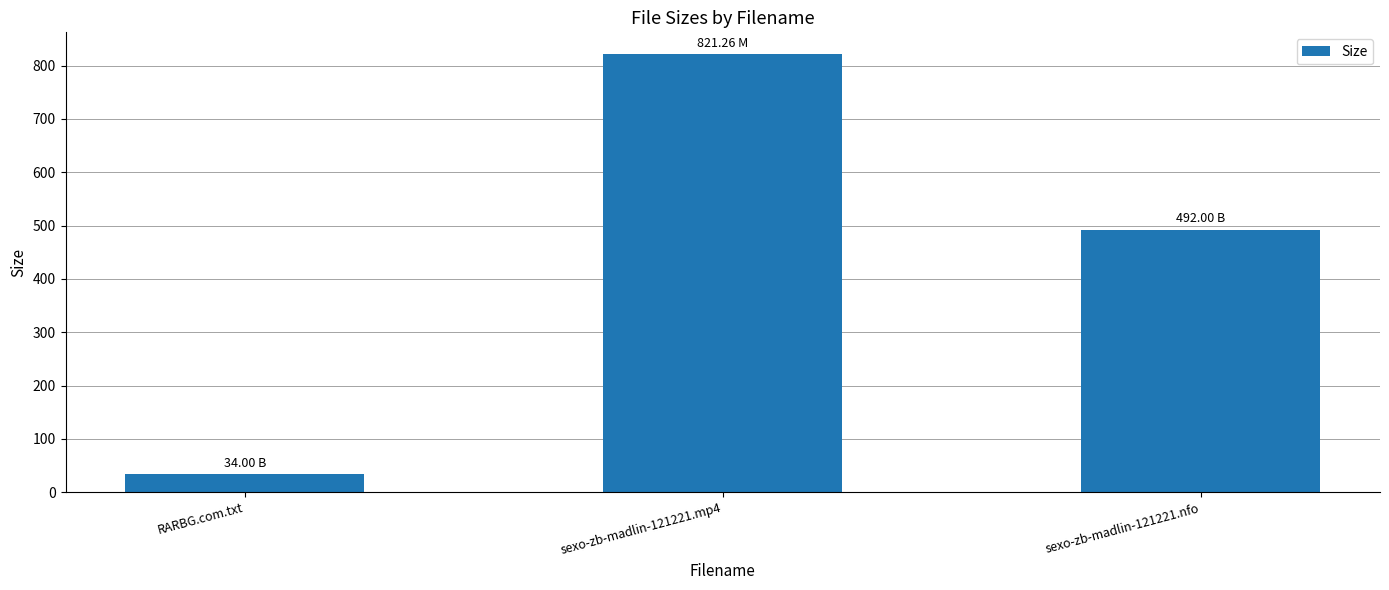

What is the label of the 3rd bar from the right?

RARBG.com.txt